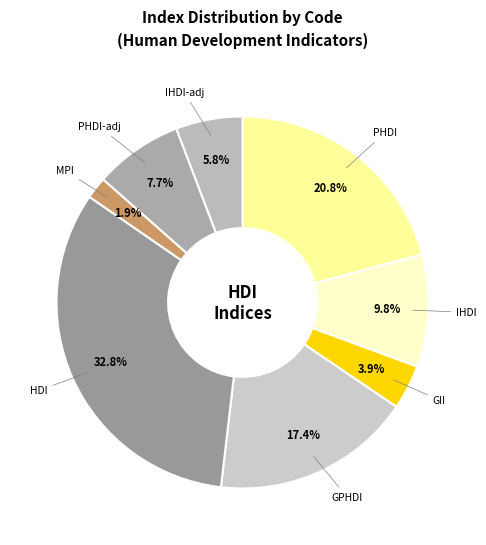

Which slice is the largest?

HDI